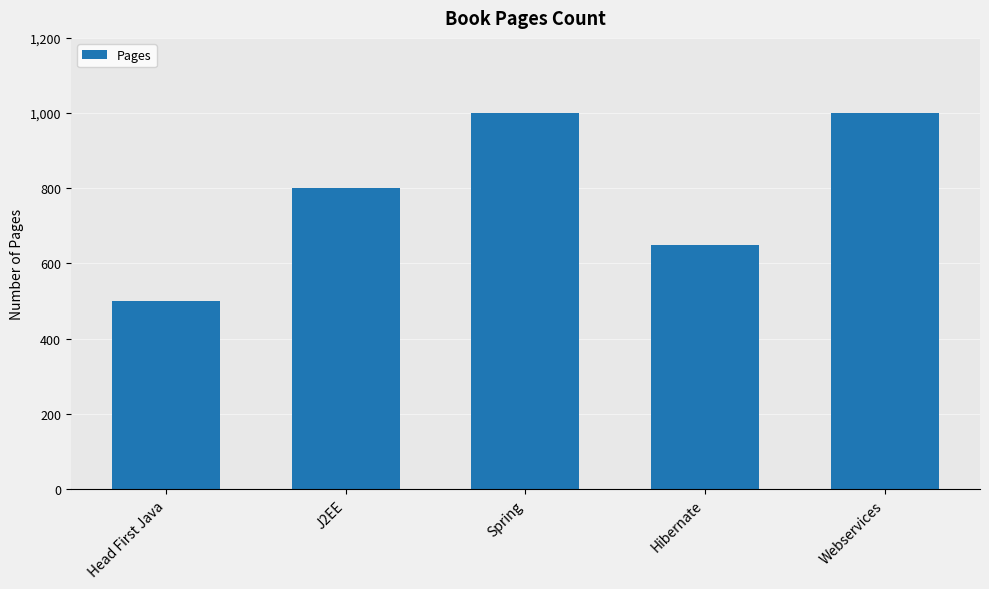

Reading left to right, what are all the values shown in this chart?

Head First Java=500	J2EE=800	Spring=1000	Hibernate=650	Webservices=1000